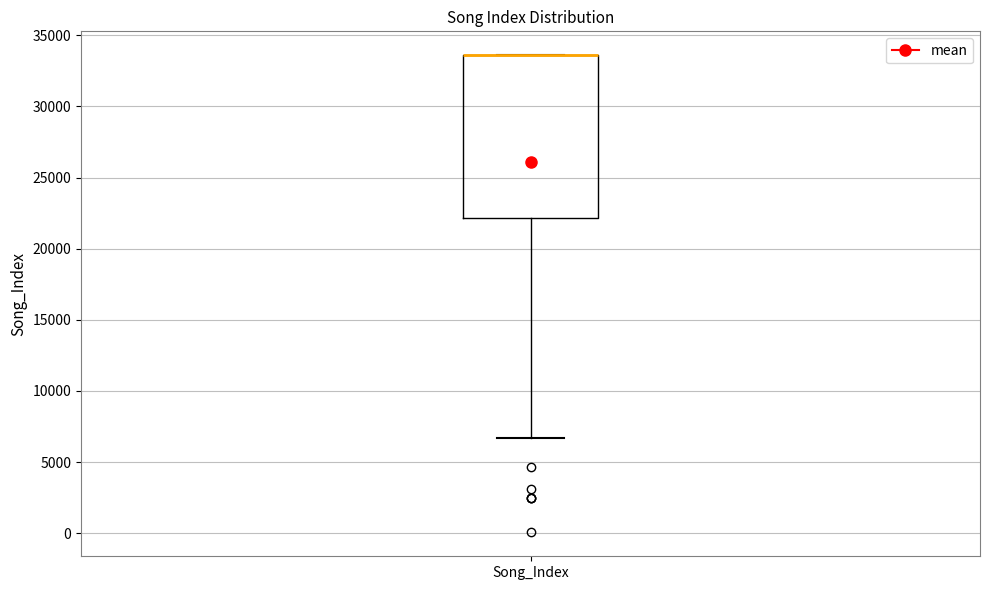

Read this box plot against the y-axis: the position of the median line, the range covered by the box, and the ends of both whiskers. The values are not printed on the chart, so give them approximately, as read against the axis.

median 33500 (drawn on the box's upper edge), box 22000 to 33500, whiskers 6500 to 33500